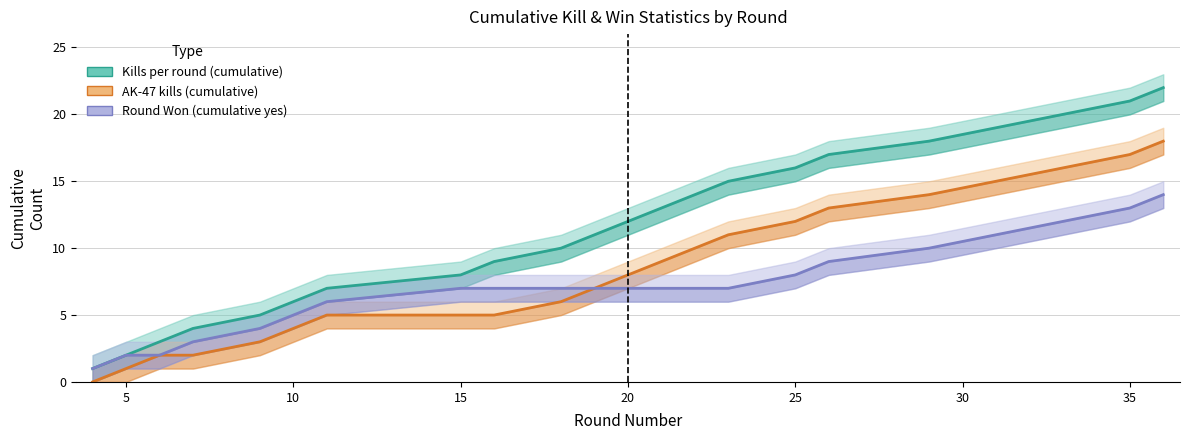

What are all the series names shown in the legend?

Kills per round (cumulative), AK-47 kills (cumulative), Round Won (cumulative yes)